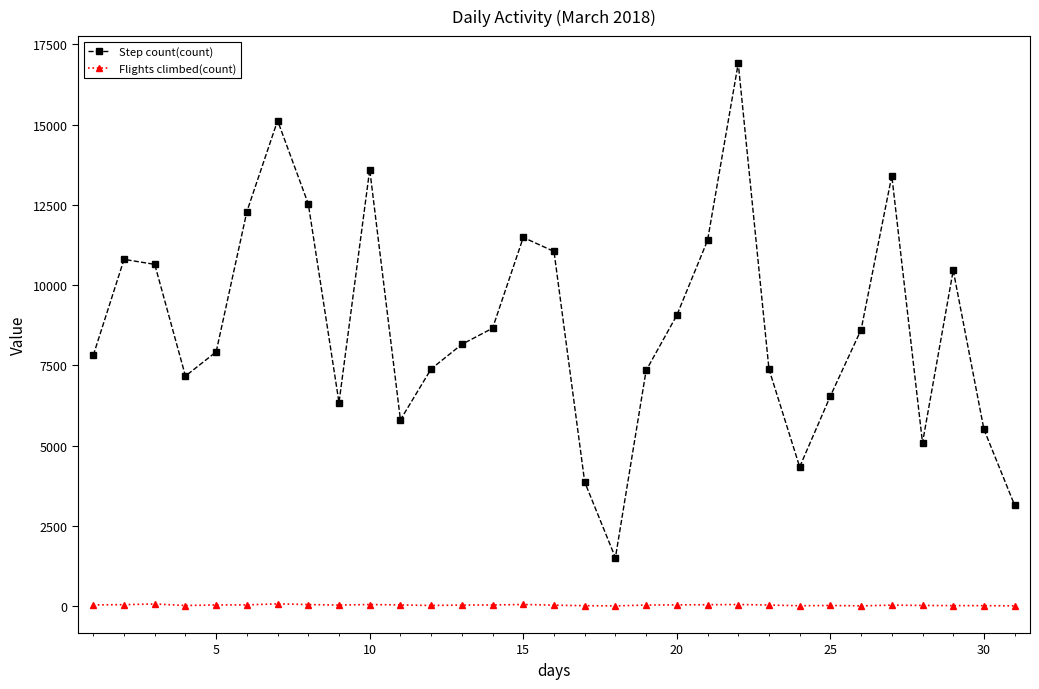

True or false: Step count(count) and Flights climbed(count) cross at least once.

False